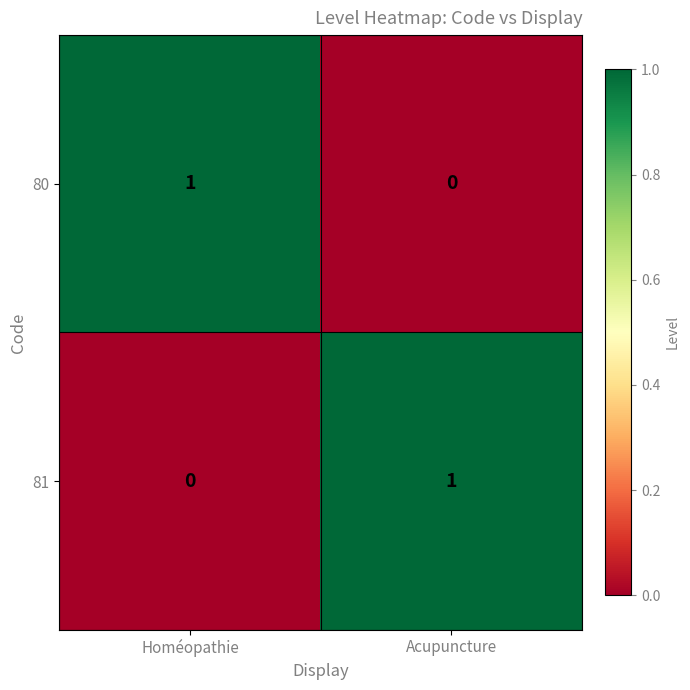

Which category has the highest value in the 80 series?

Homéopathie